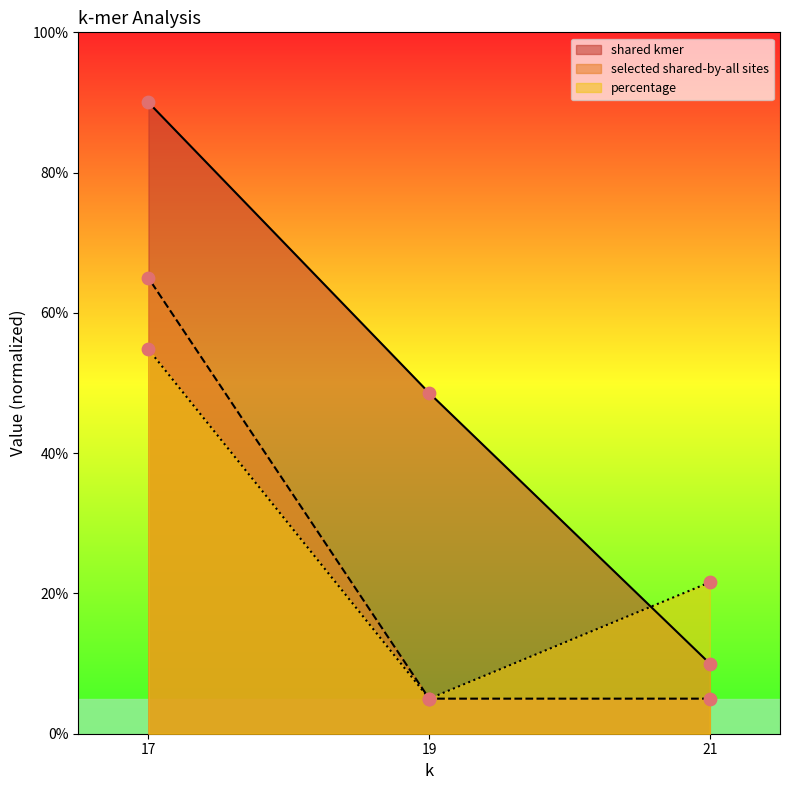

Which series has the largest total across all categories?

shared kmer